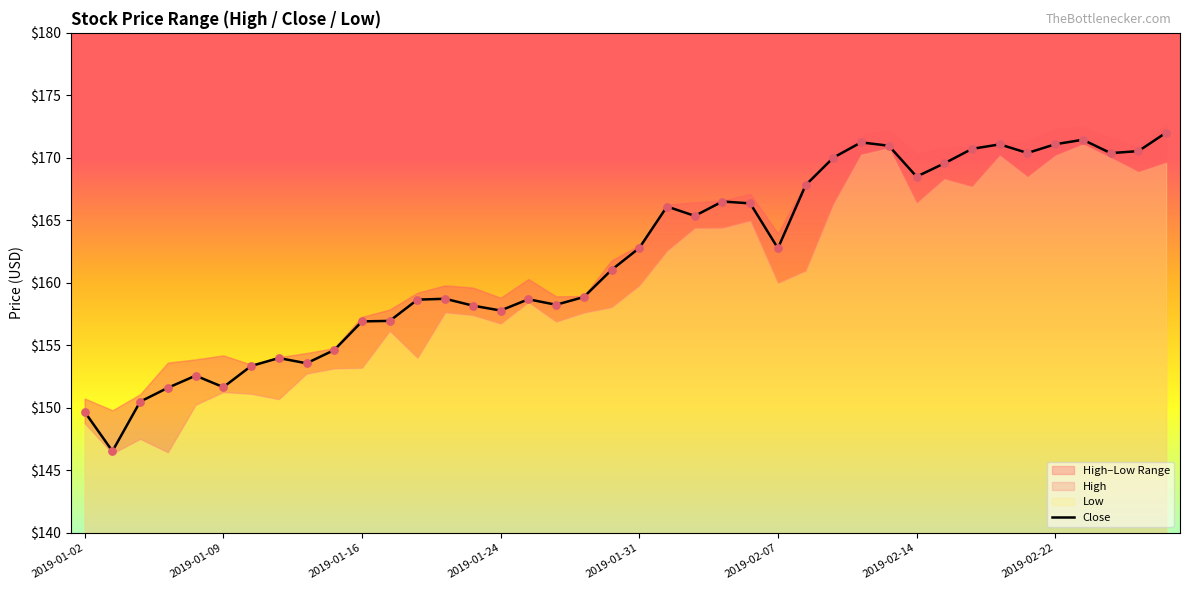

Is it true that Close equals 40.1 at 2019-01-02?

False